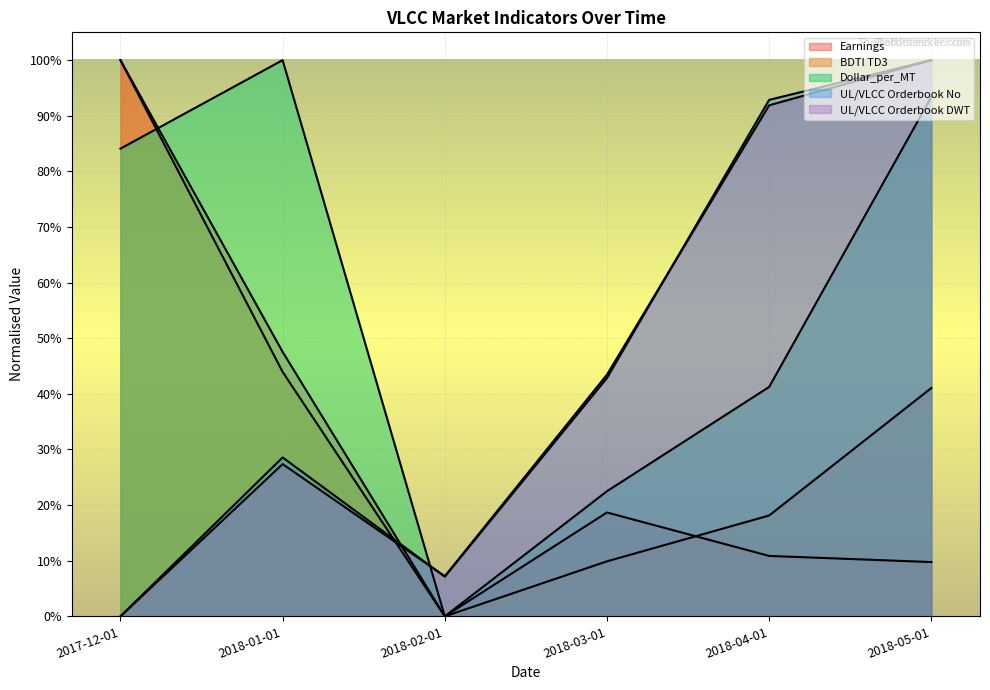

Which series has the widest spread of values?

Dollar_per_MT